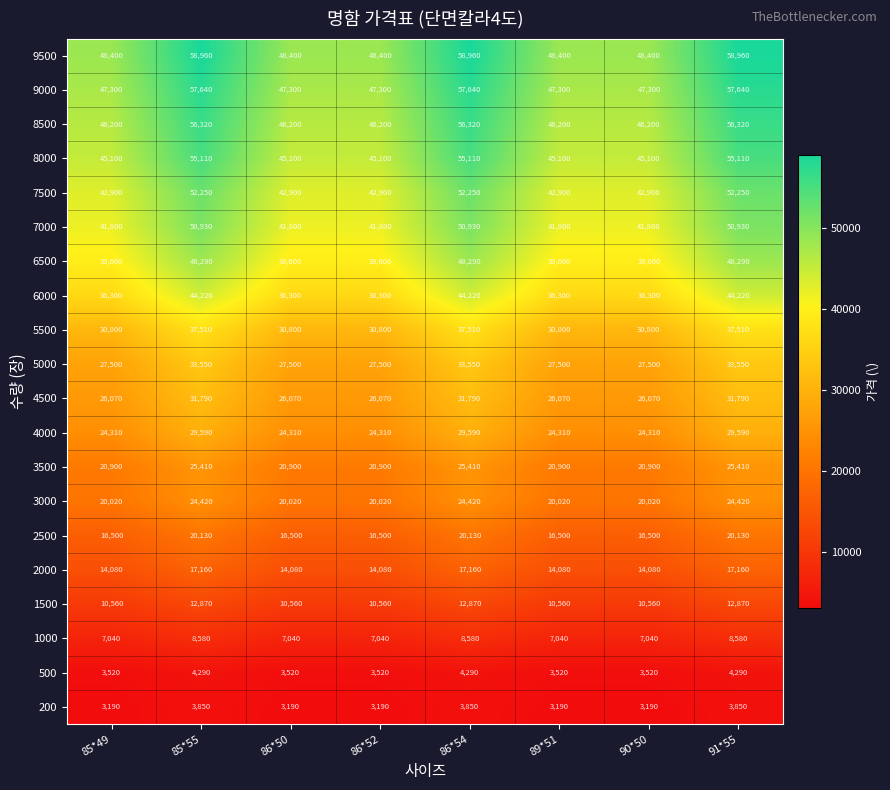

Count the 200 values in the range 3190 to 3850.

8